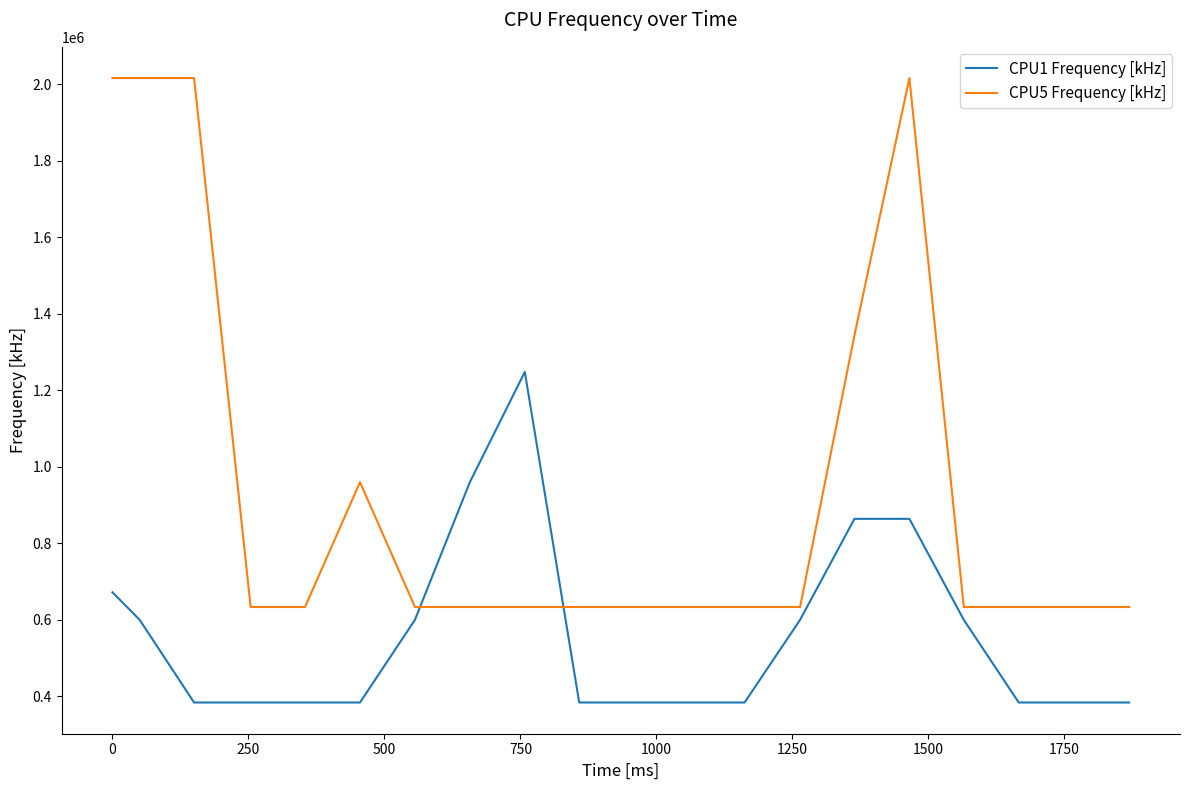

What are all the series names shown in the legend?

CPU1 Frequency [kHz], CPU5 Frequency [kHz]